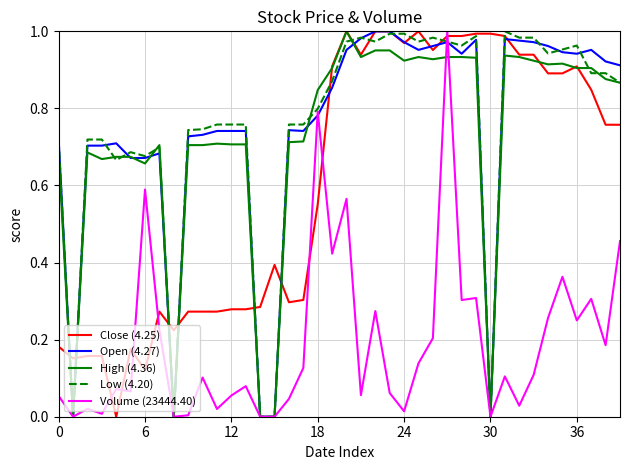

What is the maximum value shown in the chart?

1.0